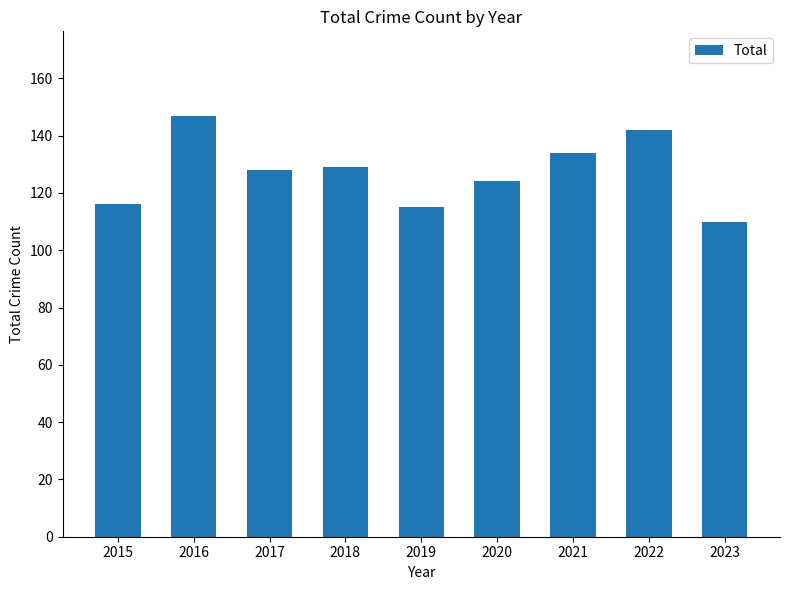

What value does the data have at 2021, to the nearest 5?

135